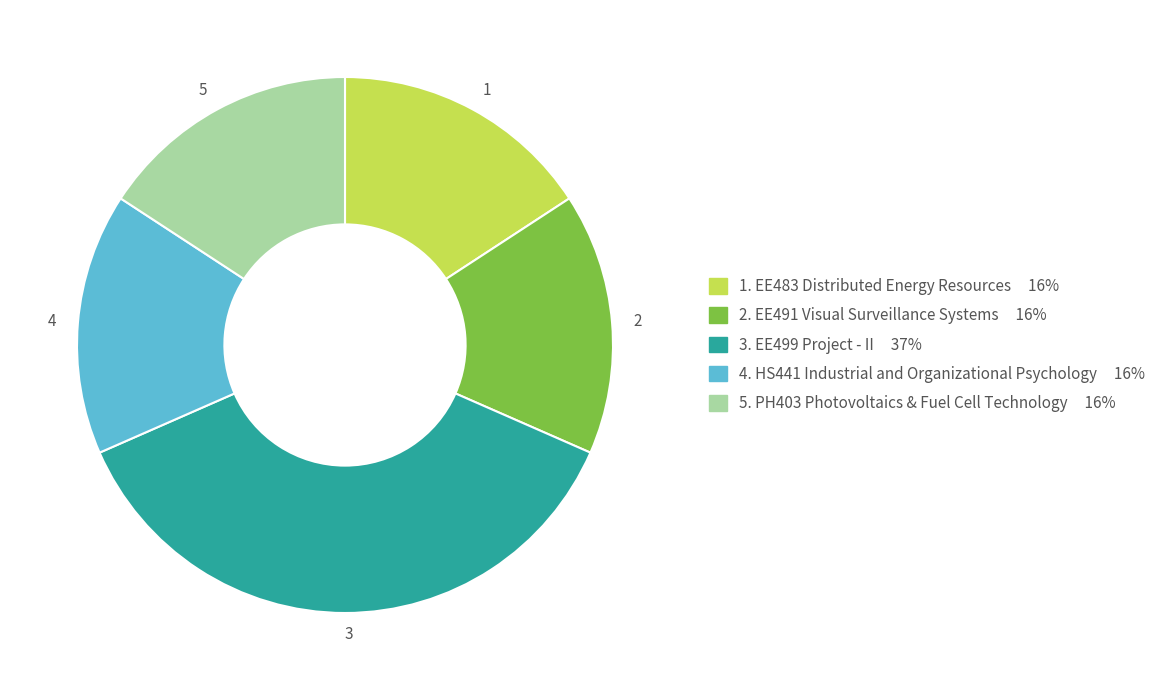

Is there any slice that represents more than half of the pie?

No